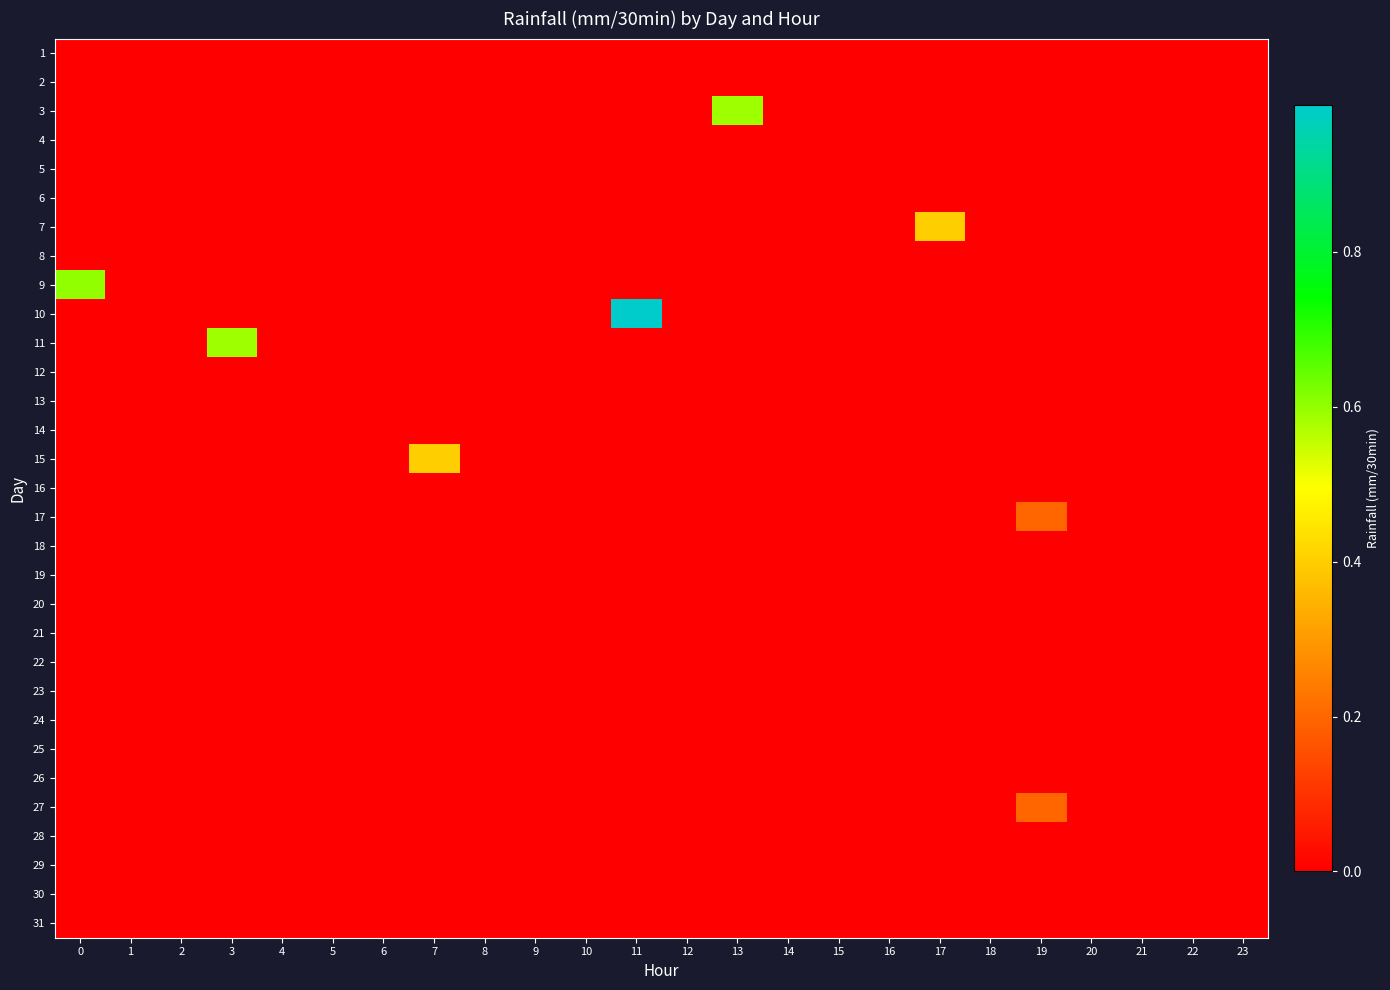

Reading left to right, what are all the values shown in this chart?

1: 0=0.0	1=0.0	2=0.0	3=0.0	4=0.0	5=0.0	6=0.0	7=0.0	8=0.0	9=0.0	10=0.0	11=0.0	12=0.0	13=0.0	14=0.0	15=0.0	16=0.0	17=0.0	18=0.0	19=0.0	20=0.0	21=0.0	22=0.0	23=0.0
2: 0=0.0	1=0.0	2=0.0	3=0.0	4=0.0	5=0.0	6=0.0	7=0.0	8=0.0	9=0.0	10=0.0	11=0.0	12=0.0	13=0.0	14=0.0	15=0.0	16=0.0	17=0.0	18=0.0	19=0.0	20=0.0	21=0.0	22=0.0	23=0.0
3: 0=0.0	1=0.0	2=0.0	3=0.0	4=0.0	5=0.0	6=0.0	7=0.0	8=0.0	9=0.0	10=0.0	11=0.0	12=0.0	13=0.6	14=0.0	15=0.0	16=0.0	17=0.0	18=0.0	19=0.0	20=0.0	21=0.0	22=0.0	23=0.0
4: 0=0.0	1=0.0	2=0.0	3=0.0	4=0.0	5=0.0	6=0.0	7=0.0	8=0.0	9=0.0	10=0.0	11=0.0	12=0.0	13=0.0	14=0.0	15=0.0	16=0.0	17=0.0	18=0.0	19=0.0	20=0.0	21=0.0	22=0.0	23=0.0
5: 0=0.0	1=0.0	2=0.0	3=0.0	4=0.0	5=0.0	6=0.0	7=0.0	8=0.0	9=0.0	10=0.0	11=0.0	12=0.0	13=0.0	14=0.0	15=0.0	16=0.0	17=0.0	18=0.0	19=0.0	20=0.0	21=0.0	22=0.0	23=0.0
6: 0=0.0	1=0.0	2=0.0	3=0.0	4=0.0	5=0.0	6=0.0	7=0.0	8=0.0	9=0.0	10=0.0	11=0.0	12=0.0	13=0.0	14=0.0	15=0.0	16=0.0	17=0.0	18=0.0	19=0.0	20=0.0	21=0.0	22=0.0	23=0.0
7: 0=0.0	1=0.0	2=0.0	3=0.0	4=0.0	5=0.0	6=0.0	7=0.0	8=0.0	9=0.0	10=0.0	11=0.0	12=0.0	13=0.0	14=0.0	15=0.0	16=0.0	17=0.4	18=0.0	19=0.0	20=0.0	21=0.0	22=0.0	23=0.0
8: 0=0.0	1=0.0	2=0.0	3=0.0	4=0.0	5=0.0	6=0.0	7=0.0	8=0.0	9=0.0	10=0.0	11=0.0	12=0.0	13=0.0	14=0.0	15=0.0	16=0.0	17=0.0	18=0.0	19=0.0	20=0.0	21=0.0	22=0.0	23=0.0
9: 0=0.6	1=0.0	2=0.0	3=0.0	4=0.0	5=0.0	6=0.0	7=0.0	8=0.0	9=0.0	10=0.0	11=0.0	12=0.0	13=0.0	14=0.0	15=0.0	16=0.0	17=0.0	18=0.0	19=0.0	20=0.0	21=0.0	22=0.0	23=0.0
10: 0=0.0	1=0.0	2=0.0	3=0.0	4=0.0	5=0.0	6=0.0	7=0.0	8=0.0	9=0.0	10=0.0	11=1.0	12=0.0	13=0.0	14=0.0	15=0.0	16=0.0	17=0.0	18=0.0	19=0.0	20=0.0	21=0.0	22=0.0	23=0.0
11: 0=0.0	1=0.0	2=0.0	3=0.6	4=0.0	5=0.0	6=0.0	7=0.0	8=0.0	9=0.0	10=0.0	11=0.0	12=0.0	13=0.0	14=0.0	15=0.0	16=0.0	17=0.0	18=0.0	19=0.0	20=0.0	21=0.0	22=0.0	23=0.0
12: 0=0.0	1=0.0	2=0.0	3=0.0	4=0.0	5=0.0	6=0.0	7=0.0	8=0.0	9=0.0	10=0.0	11=0.0	12=0.0	13=0.0	14=0.0	15=0.0	16=0.0	17=0.0	18=0.0	19=0.0	20=0.0	21=0.0	22=0.0	23=0.0
13: 0=0.0	1=0.0	2=0.0	3=0.0	4=0.0	5=0.0	6=0.0	7=0.0	8=0.0	9=0.0	10=0.0	11=0.0	12=0.0	13=0.0	14=0.0	15=0.0	16=0.0	17=0.0	18=0.0	19=0.0	20=0.0	21=0.0	22=0.0	23=0.0
14: 0=0.0	1=0.0	2=0.0	3=0.0	4=0.0	5=0.0	6=0.0	7=0.0	8=0.0	9=0.0	10=0.0	11=0.0	12=0.0	13=0.0	14=0.0	15=0.0	16=0.0	17=0.0	18=0.0	19=0.0	20=0.0	21=0.0	22=0.0	23=0.0
15: 0=0.0	1=0.0	2=0.0	3=0.0	4=0.0	5=0.0	6=0.0	7=0.4	8=0.0	9=0.0	10=0.0	11=0.0	12=0.0	13=0.0	14=0.0	15=0.0	16=0.0	17=0.0	18=0.0	19=0.0	20=0.0	21=0.0	22=0.0	23=0.0
16: 0=0.0	1=0.0	2=0.0	3=0.0	4=0.0	5=0.0	6=0.0	7=0.0	8=0.0	9=0.0	10=0.0	11=0.0	12=0.0	13=0.0	14=0.0	15=0.0	16=0.0	17=0.0	18=0.0	19=0.0	20=0.0	21=0.0	22=0.0	23=0.0
17: 0=0.0	1=0.0	2=0.0	3=0.0	4=0.0	5=0.0	6=0.0	7=0.0	8=0.0	9=0.0	10=0.0	11=0.0	12=0.0	13=0.0	14=0.0	15=0.0	16=0.0	17=0.0	18=0.0	19=0.2	20=0.0	21=0.0	22=0.0	23=0.0
18: 0=0.0	1=0.0	2=0.0	3=0.0	4=0.0	5=0.0	6=0.0	7=0.0	8=0.0	9=0.0	10=0.0	11=0.0	12=0.0	13=0.0	14=0.0	15=0.0	16=0.0	17=0.0	18=0.0	19=0.0	20=0.0	21=0.0	22=0.0	23=0.0
19: 0=0.0	1=0.0	2=0.0	3=0.0	4=0.0	5=0.0	6=0.0	7=0.0	8=0.0	9=0.0	10=0.0	11=0.0	12=0.0	13=0.0	14=0.0	15=0.0	16=0.0	17=0.0	18=0.0	19=0.0	20=0.0	21=0.0	22=0.0	23=0.0
20: 0=0.0	1=0.0	2=0.0	3=0.0	4=0.0	5=0.0	6=0.0	7=0.0	8=0.0	9=0.0	10=0.0	11=0.0	12=0.0	13=0.0	14=0.0	15=0.0	16=0.0	17=0.0	18=0.0	19=0.0	20=0.0	21=0.0	22=0.0	23=0.0
21: 0=0.0	1=0.0	2=0.0	3=0.0	4=0.0	5=0.0	6=0.0	7=0.0	8=0.0	9=0.0	10=0.0	11=0.0	12=0.0	13=0.0	14=0.0	15=0.0	16=0.0	17=0.0	18=0.0	19=0.0	20=0.0	21=0.0	22=0.0	23=0.0
22: 0=0.0	1=0.0	2=0.0	3=0.0	4=0.0	5=0.0	6=0.0	7=0.0	8=0.0	9=0.0	10=0.0	11=0.0	12=0.0	13=0.0	14=0.0	15=0.0	16=0.0	17=0.0	18=0.0	19=0.0	20=0.0	21=0.0	22=0.0	23=0.0
23: 0=0.0	1=0.0	2=0.0	3=0.0	4=0.0	5=0.0	6=0.0	7=0.0	8=0.0	9=0.0	10=0.0	11=0.0	12=0.0	13=0.0	14=0.0	15=0.0	16=0.0	17=0.0	18=0.0	19=0.0	20=0.0	21=0.0	22=0.0	23=0.0
24: 0=0.0	1=0.0	2=0.0	3=0.0	4=0.0	5=0.0	6=0.0	7=0.0	8=0.0	9=0.0	10=0.0	11=0.0	12=0.0	13=0.0	14=0.0	15=0.0	16=0.0	17=0.0	18=0.0	19=0.0	20=0.0	21=0.0	22=0.0	23=0.0
25: 0=0.0	1=0.0	2=0.0	3=0.0	4=0.0	5=0.0	6=0.0	7=0.0	8=0.0	9=0.0	10=0.0	11=0.0	12=0.0	13=0.0	14=0.0	15=0.0	16=0.0	17=0.0	18=0.0	19=0.0	20=0.0	21=0.0	22=0.0	23=0.0
26: 0=0.0	1=0.0	2=0.0	3=0.0	4=0.0	5=0.0	6=0.0	7=0.0	8=0.0	9=0.0	10=0.0	11=0.0	12=0.0	13=0.0	14=0.0	15=0.0	16=0.0	17=0.0	18=0.0	19=0.0	20=0.0	21=0.0	22=0.0	23=0.0
27: 0=0.0	1=0.0	2=0.0	3=0.0	4=0.0	5=0.0	6=0.0	7=0.0	8=0.0	9=0.0	10=0.0	11=0.0	12=0.0	13=0.0	14=0.0	15=0.0	16=0.0	17=0.0	18=0.0	19=0.2	20=0.0	21=0.0	22=0.0	23=0.0
28: 0=0.0	1=0.0	2=0.0	3=0.0	4=0.0	5=0.0	6=0.0	7=0.0	8=0.0	9=0.0	10=0.0	11=0.0	12=0.0	13=0.0	14=0.0	15=0.0	16=0.0	17=0.0	18=0.0	19=0.0	20=0.0	21=0.0	22=0.0	23=0.0
29: 0=0.0	1=0.0	2=0.0	3=0.0	4=0.0	5=0.0	6=0.0	7=0.0	8=0.0	9=0.0	10=0.0	11=0.0	12=0.0	13=0.0	14=0.0	15=0.0	16=0.0	17=0.0	18=0.0	19=0.0	20=0.0	21=0.0	22=0.0	23=0.0
30: 0=0.0	1=0.0	2=0.0	3=0.0	4=0.0	5=0.0	6=0.0	7=0.0	8=0.0	9=0.0	10=0.0	11=0.0	12=0.0	13=0.0	14=0.0	15=0.0	16=0.0	17=0.0	18=0.0	19=0.0	20=0.0	21=0.0	22=0.0	23=0.0
31: 0=0.0	1=0.0	2=0.0	3=0.0	4=0.0	5=0.0	6=0.0	7=0.0	8=0.0	9=0.0	10=0.0	11=0.0	12=0.0	13=0.0	14=0.0	15=0.0	16=0.0	17=0.0	18=0.0	19=0.0	20=0.0	21=0.0	22=0.0	23=0.0